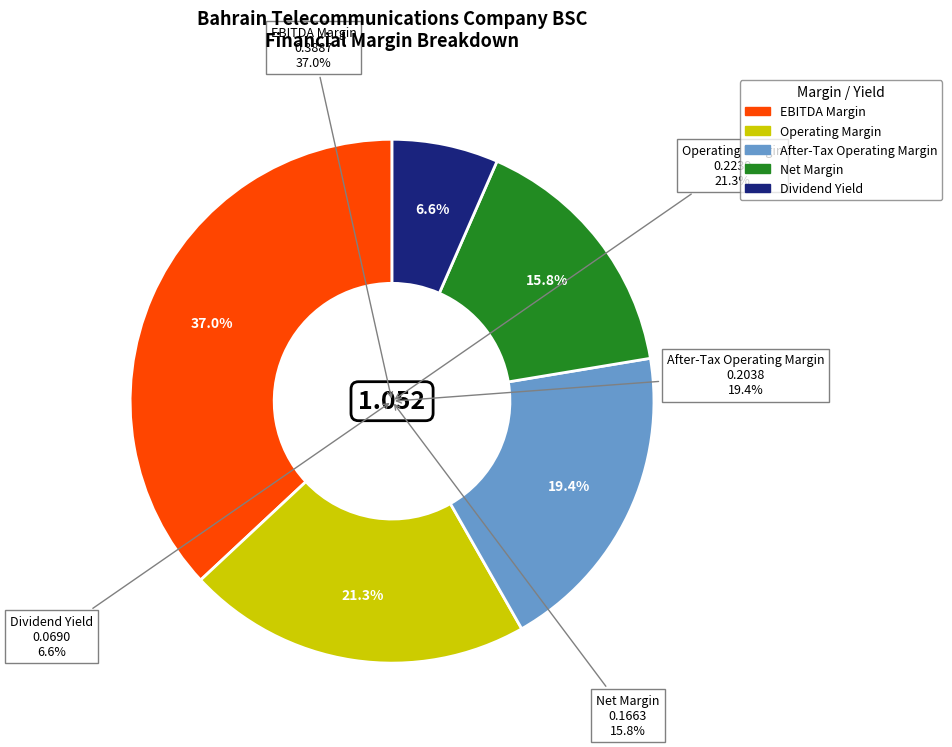

What is the smallest slice in the pie chart?

dividend_yield